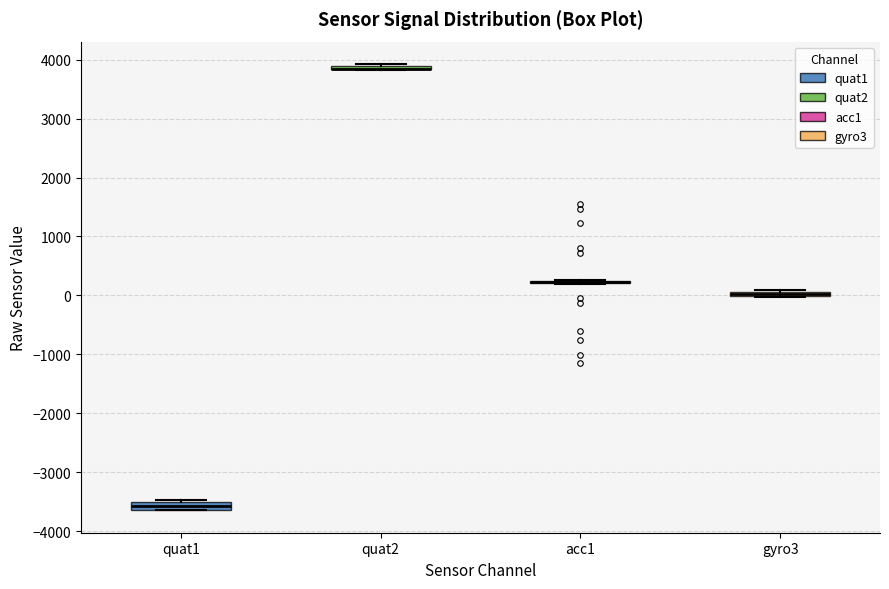

Where is the lower edge of the box for quat1 on the y-axis? The values are not printed on the chart, so give them approximately, as read against the axis.

-3600